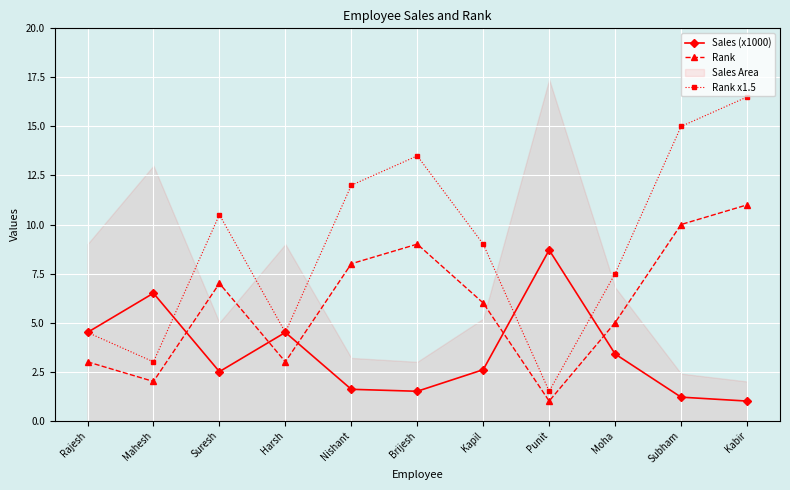

Which series has the largest total across all categories?

Rank x1.5